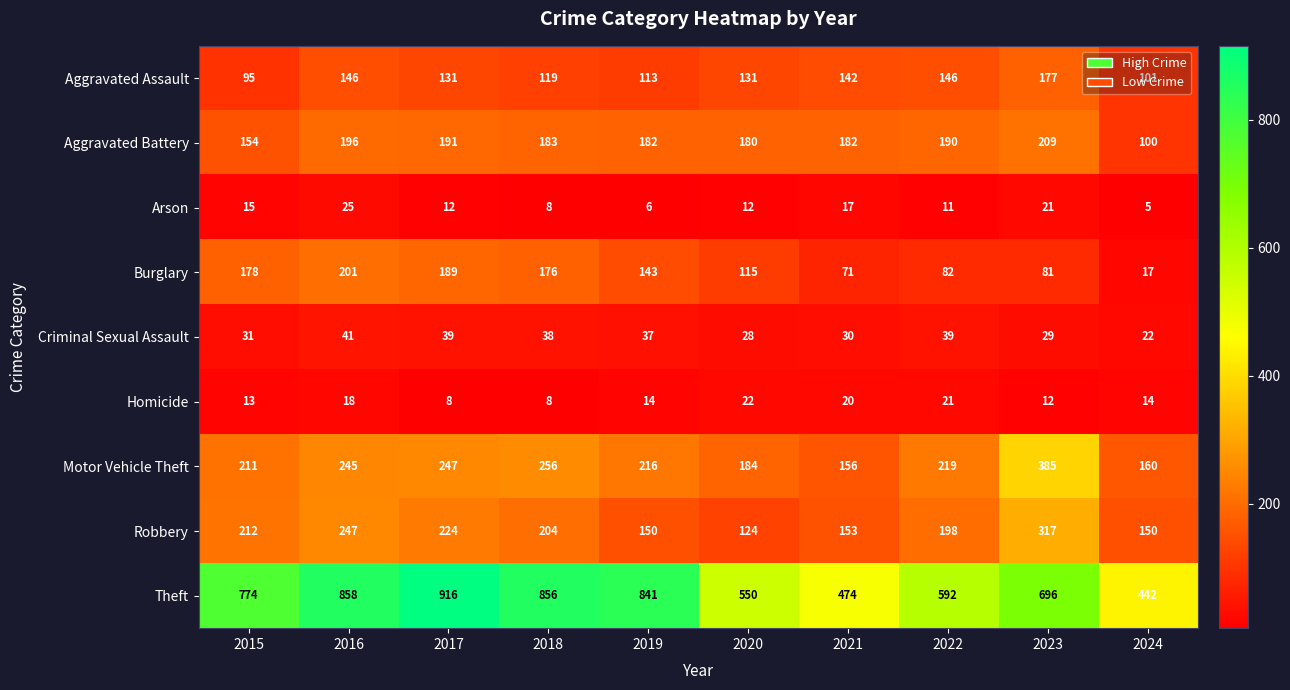

What is the minimum value shown in the chart?

5